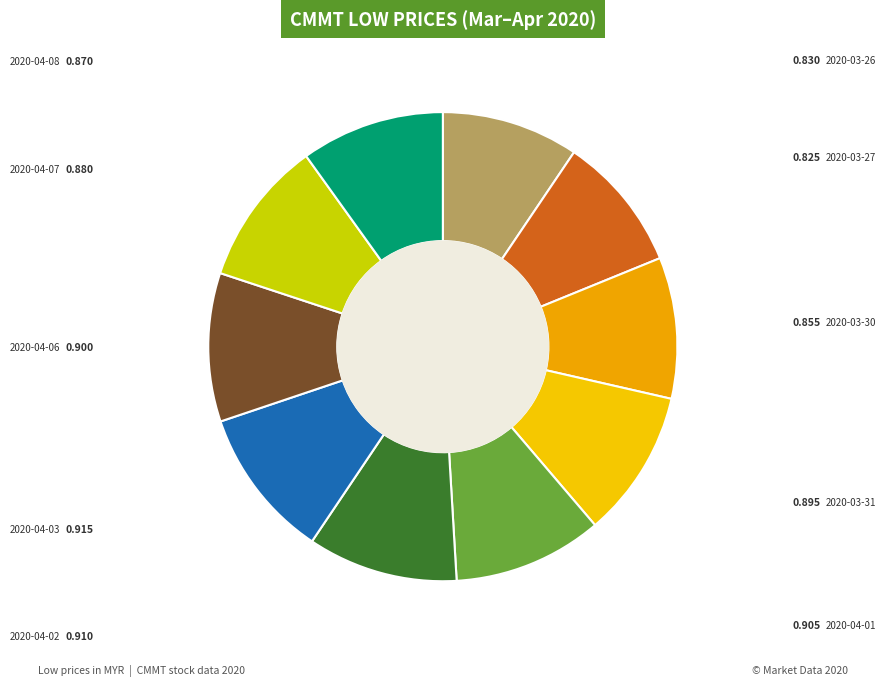

Rank the categories by value from lowest to highest.

2020-03-27, 2020-03-26, 2020-03-30, 2020-04-08, 2020-04-07, 2020-03-31, 2020-04-06, 2020-04-01, 2020-04-02, 2020-04-03